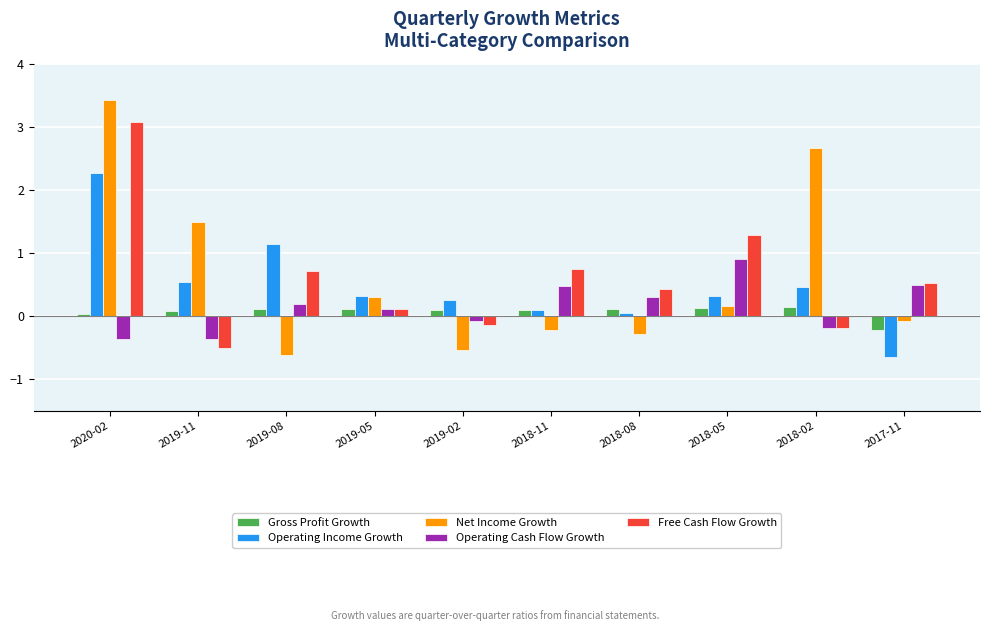

At 2020-02, list the series in order from smallest to largest.

Operating Cash Flow Growth, Gross Profit Growth, Operating Income Growth, Free Cash Flow Growth, Net Income Growth